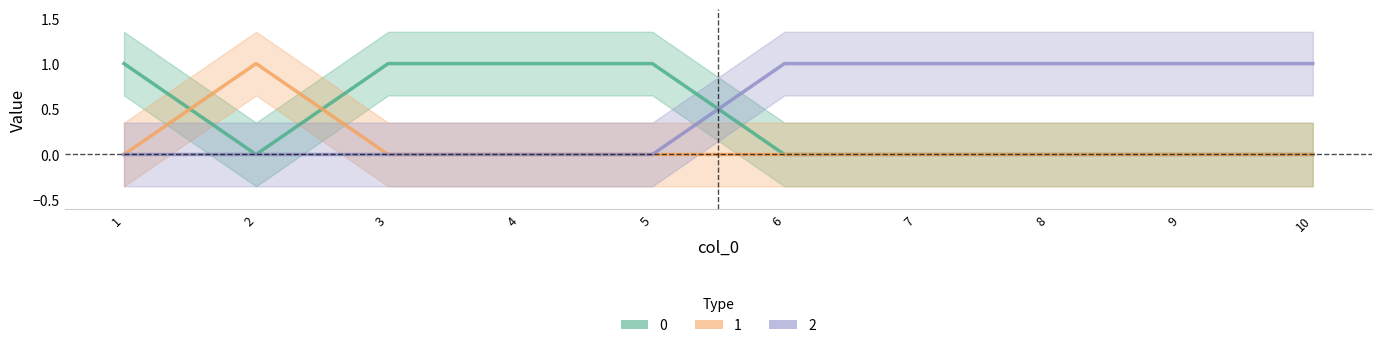

How many distinct data groups are displayed?

3